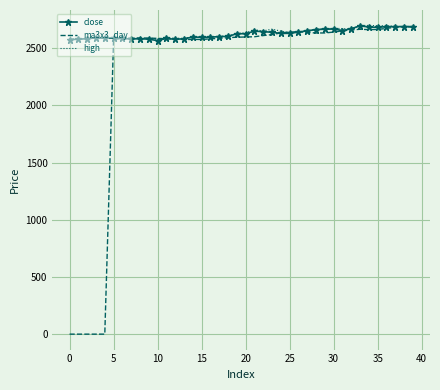

Which series has the largest range (max minus min)?

ma3x3_day